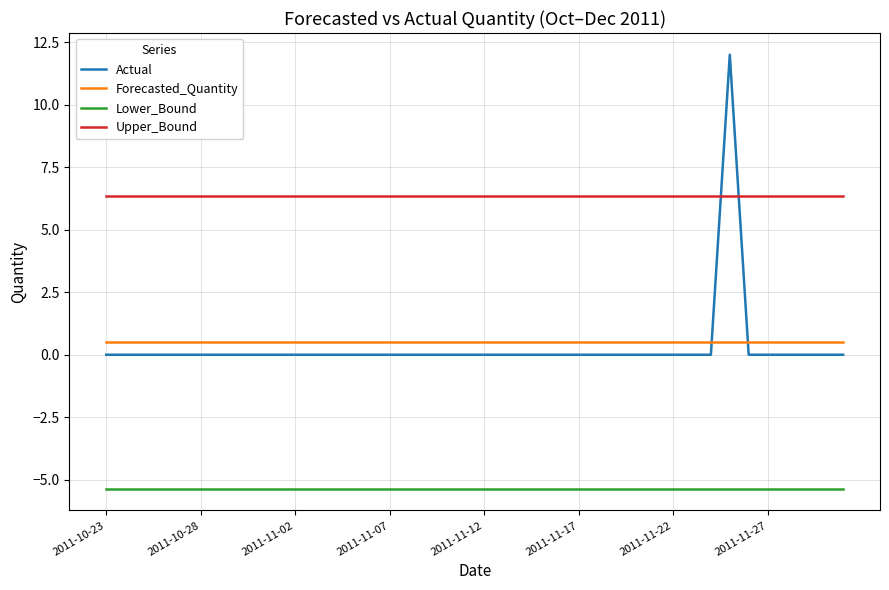

Reading left to right, extract all data points from this chart.

Actual: 0.0	0.0	0.0	0.0	0.0	0.0	0.0	0.0	0.0	0.0	0.0	0.0	0.0	0.0	0.0	0.0	0.0	0.0	0.0	0.0	0.0	0.0	0.0	0.0	0.0	0.0	0.0	0.0	0.0	0.0	0.0	0.0	0.0	12.0	0.0	0.0	0.0	0.0	0.0	0.0
Forecasted_Quantity: 0.5	0.5	0.5	0.5	0.5	0.5	0.5	0.5	0.5	0.5	0.5	0.5	0.5	0.5	0.5	0.5	0.5	0.5	0.5	0.5	0.5	0.5	0.5	0.5	0.5	0.5	0.5	0.5	0.5	0.5	0.5	0.5	0.5	0.5	0.5	0.5	0.5	0.5	0.5	0.5
Lower_Bound: -5.4	-5.4	-5.4	-5.4	-5.4	-5.4	-5.4	-5.4	-5.4	-5.4	-5.4	-5.4	-5.4	-5.4	-5.4	-5.4	-5.4	-5.4	-5.4	-5.4	-5.4	-5.4	-5.4	-5.4	-5.4	-5.4	-5.4	-5.4	-5.4	-5.4	-5.4	-5.4	-5.4	-5.4	-5.4	-5.4	-5.4	-5.4	-5.4	-5.4
Upper_Bound: 6.4	6.4	6.4	6.4	6.4	6.4	6.4	6.4	6.4	6.4	6.4	6.4	6.4	6.4	6.4	6.4	6.4	6.4	6.4	6.4	6.4	6.4	6.4	6.4	6.4	6.4	6.4	6.4	6.4	6.4	6.4	6.4	6.4	6.4	6.4	6.4	6.4	6.4	6.4	6.4